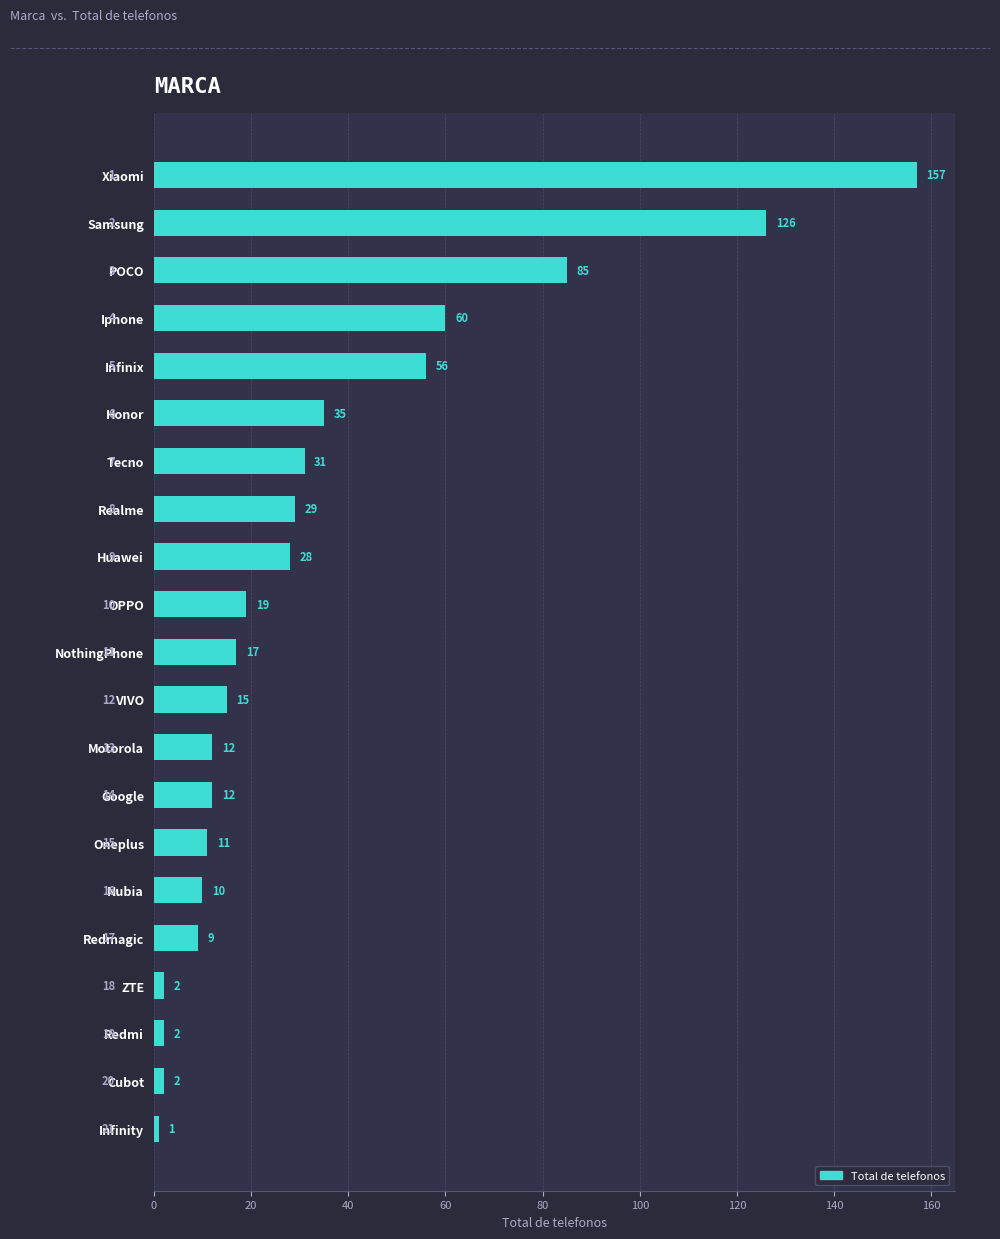

Reading top to bottom, list all the values displayed in this chart.

Xiaomi=157	Samsung=126	POCO=85	Iphone=60	Infinix=56	Honor=35	Tecno=31	Realme=29	Huawei=28	OPPO=19	NothingPhone=17	VIVO=15	Motorola=12	Google=12	Oneplus=11	Nubia=10	Redmagic=9	ZTE=2	Redmi=2	Cubot=2	Infinity=1